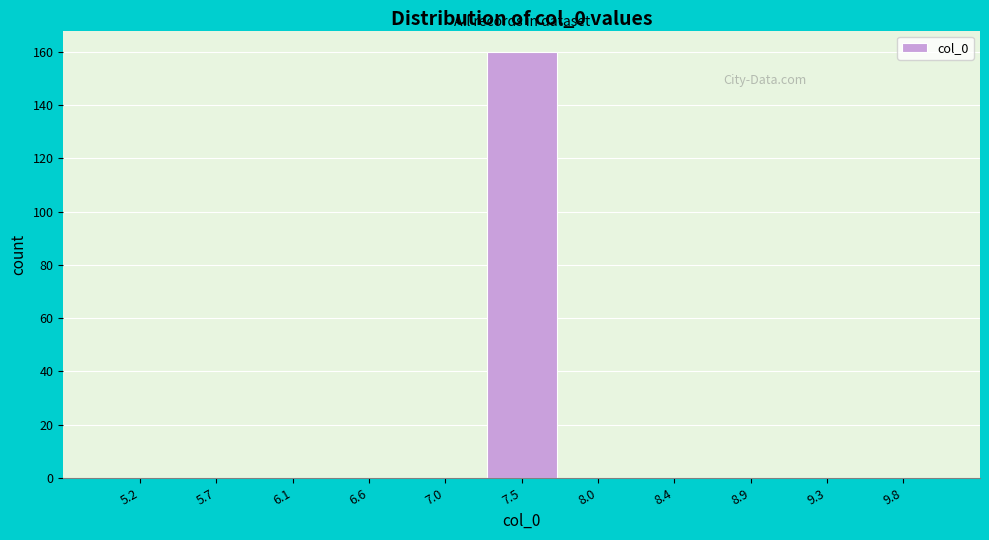

Over which range of the x-axis is the bar tallest?

7.25 to 7.75